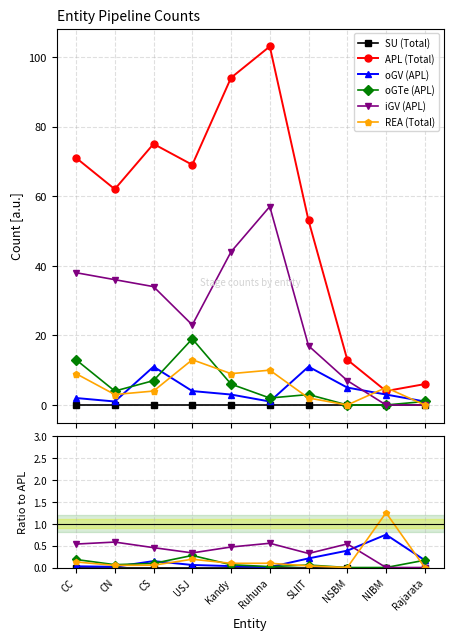

What is the label of the 1st point from the left?

CC